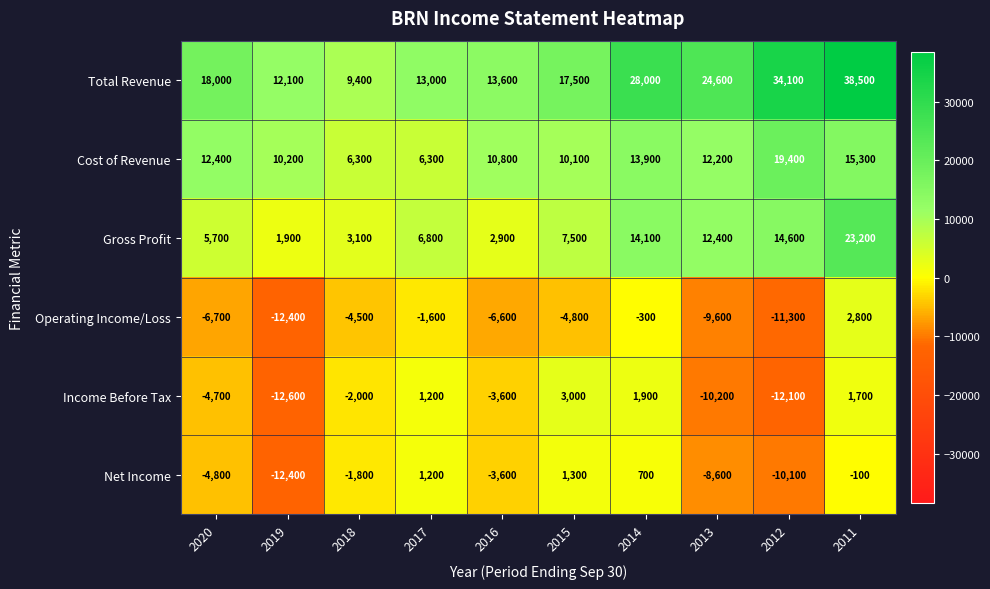

How many series are shown in this chart?

6